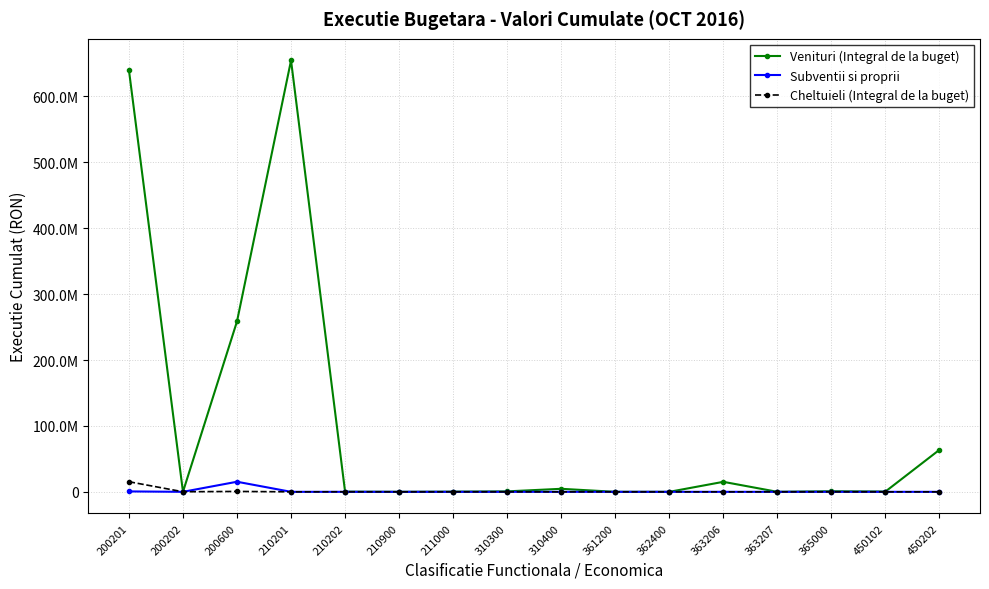

Which category has the highest value across all series?

210201